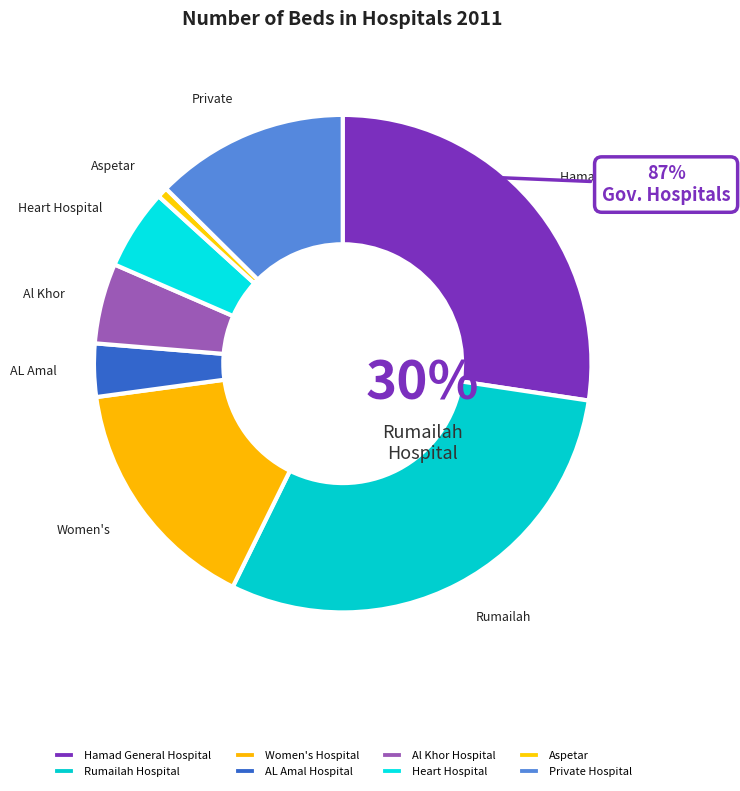

Combined, what portion of the pie is Aspetar and AL Amal Hospital?

4.1%